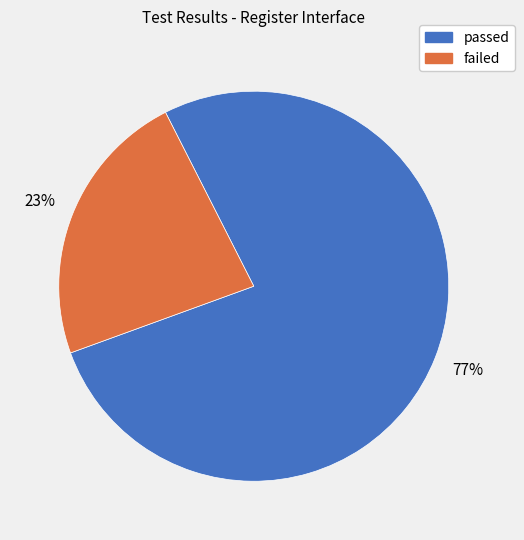

To the nearest percent, what portion does passed represent?

77%